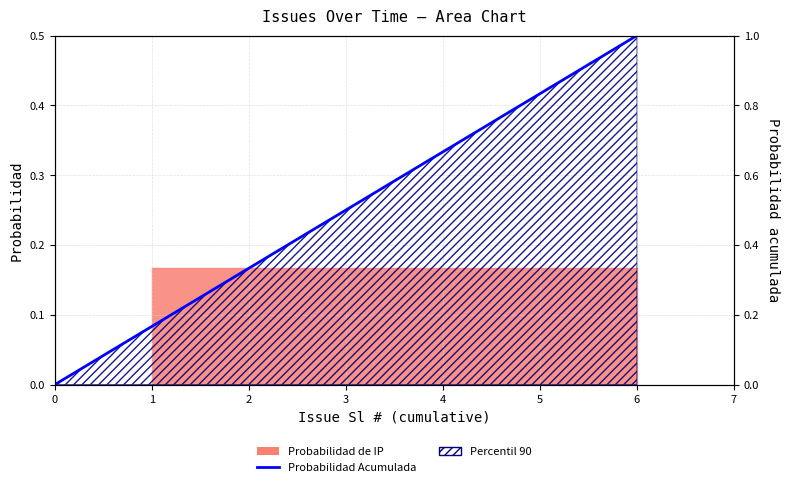

True or false: the data shows 1.0 at 4.

False